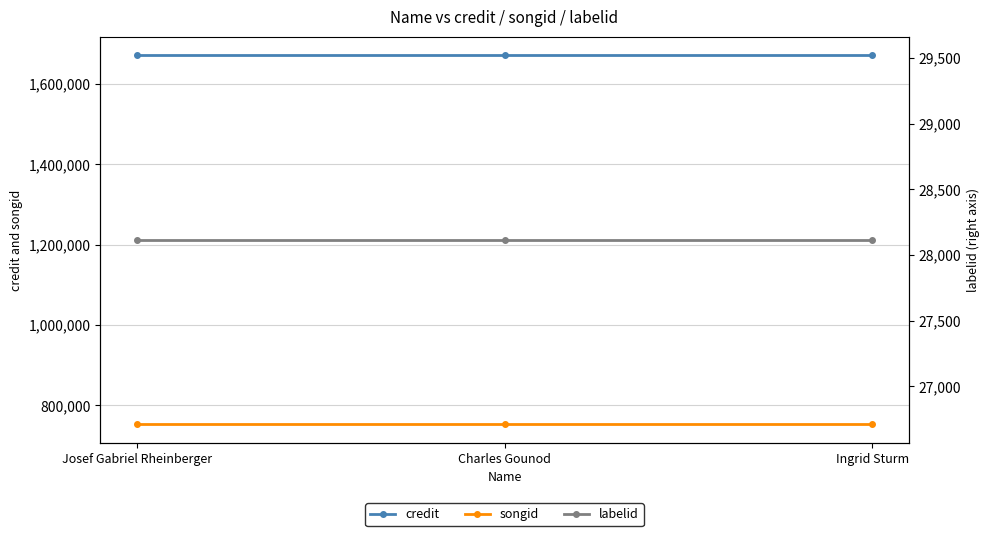

How many lines are shown in the chart?

3